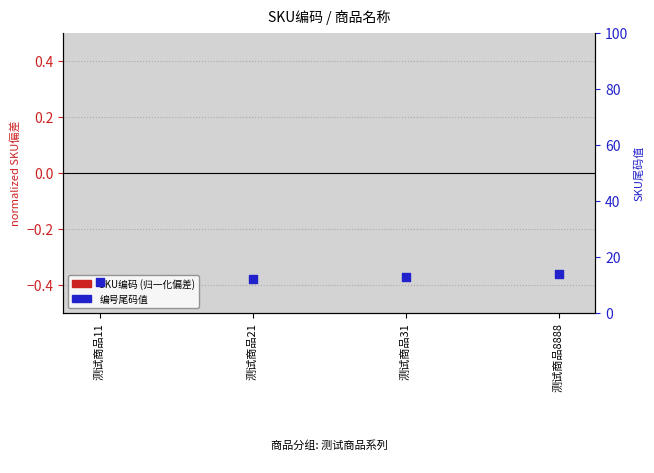

What is the change in value from 测试商品11 to 测试商品8888?

+3